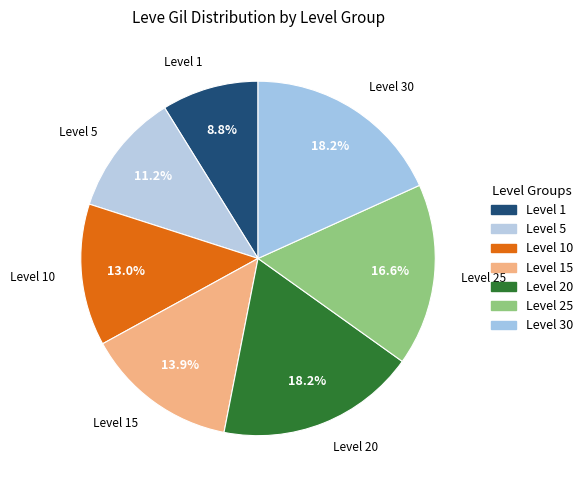

What is the smallest slice in the pie chart?

Level 1